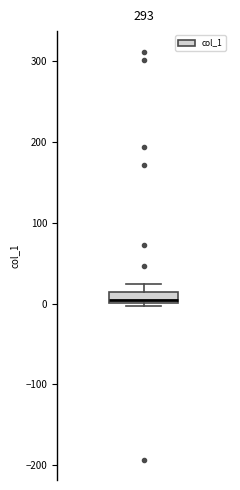

Where is the lower edge of the box on the y-axis? The values are not printed on the chart, so give them approximately, as read against the axis.

0